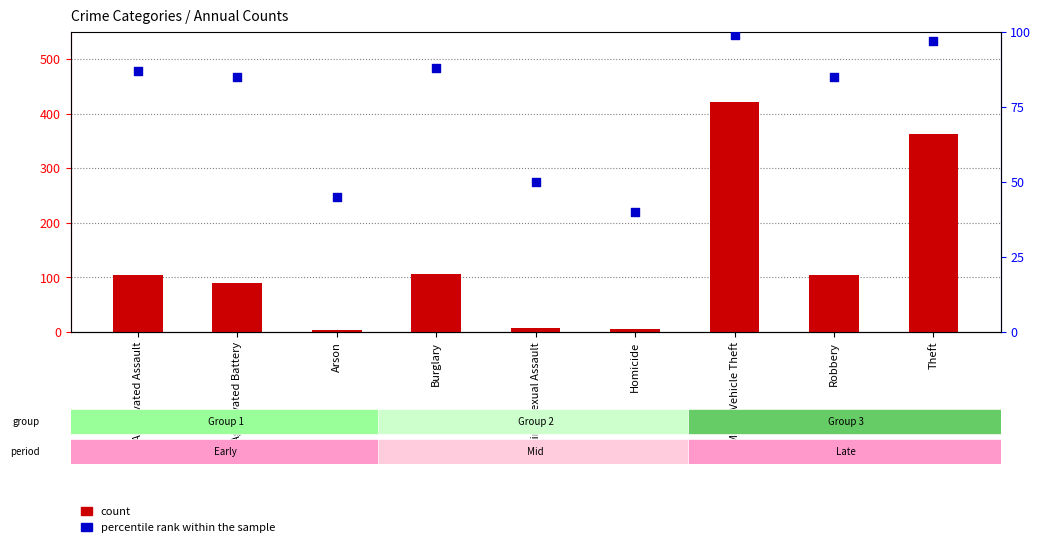

Which series reaches the maximum Y coordinate?

count